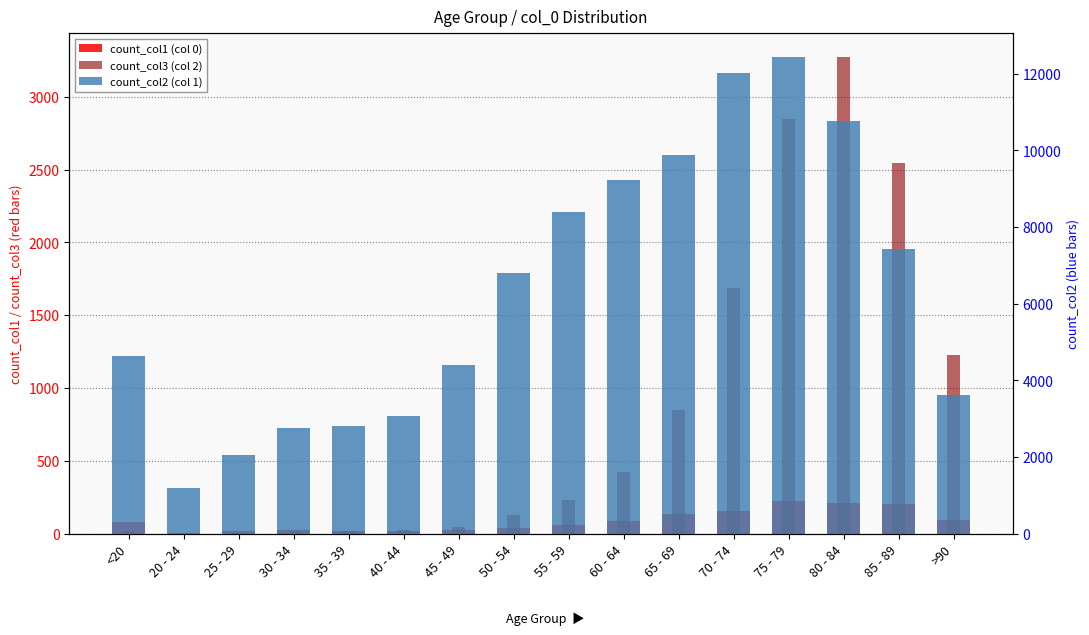

Which series has the largest range (max minus min)?

count_col2 (col 1)